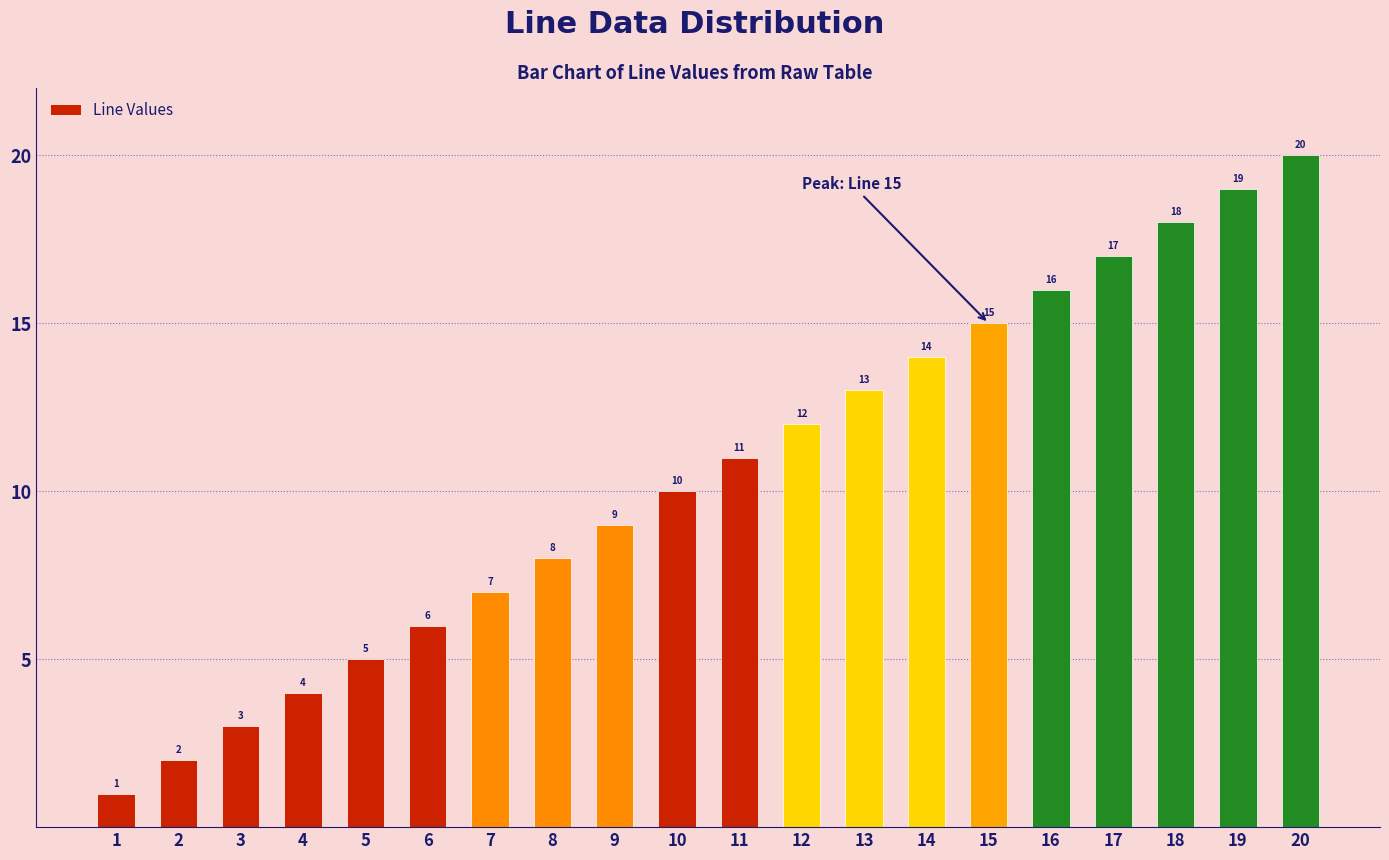

Approximately how many times larger is the value at 7 compared to 16?

0.4